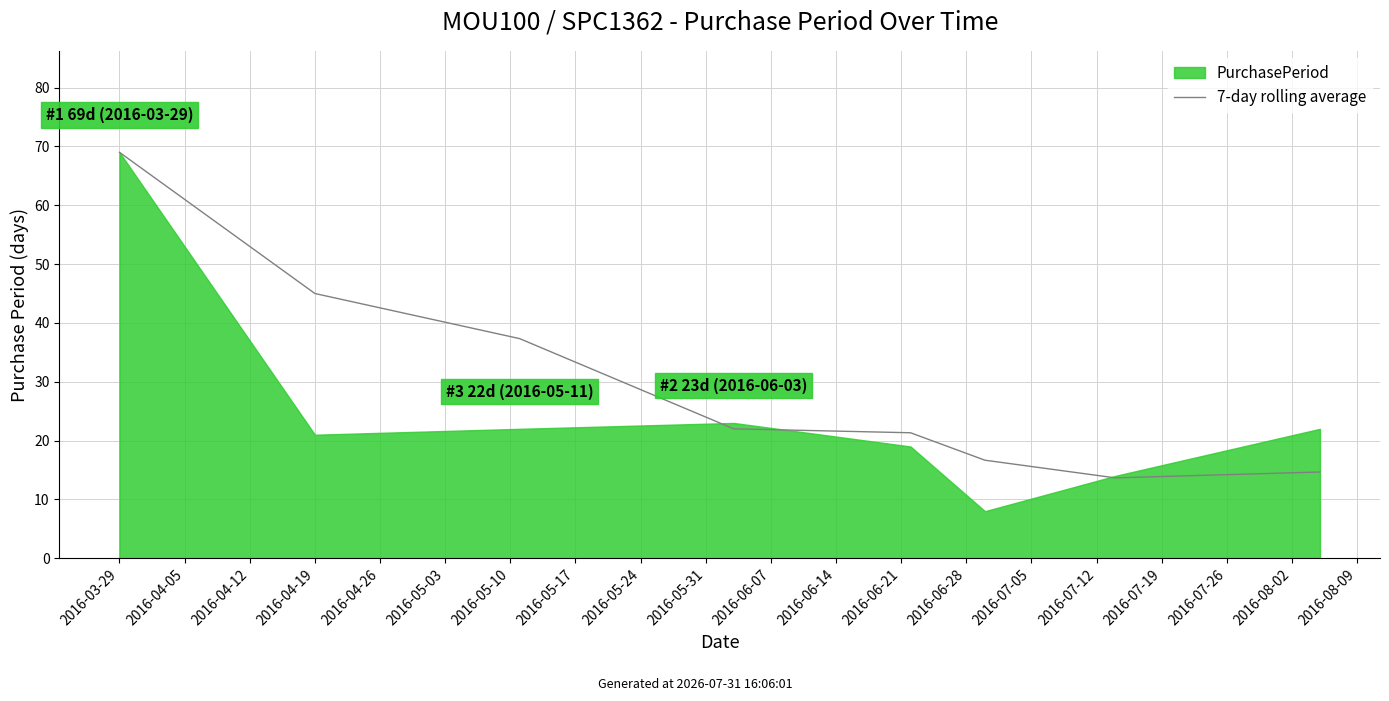

True or false: there are more than 0 points higher than both neighbors.

False